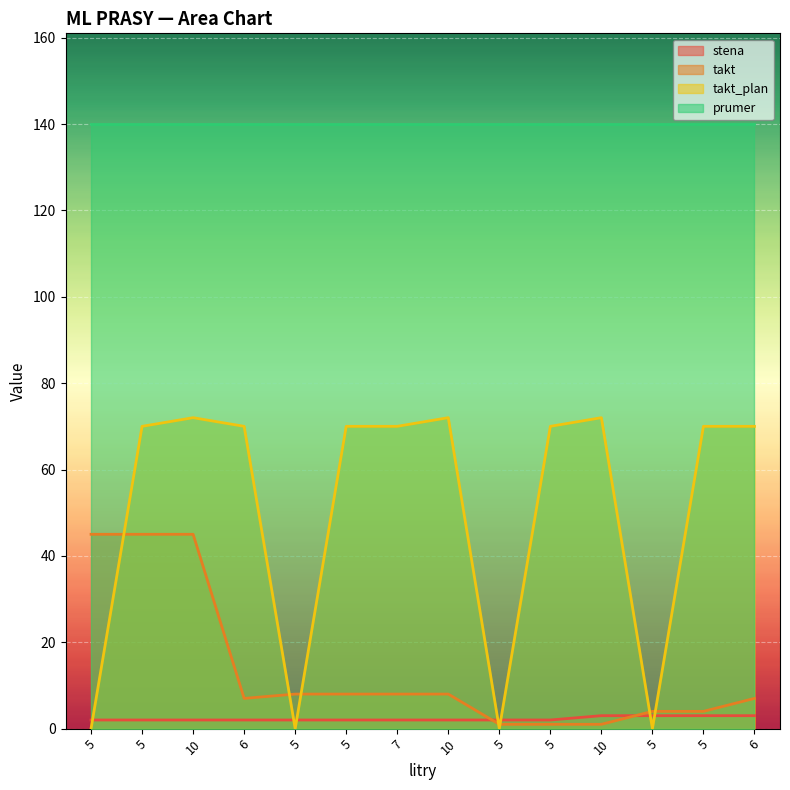

What is the label of the 10th point from the right?

5